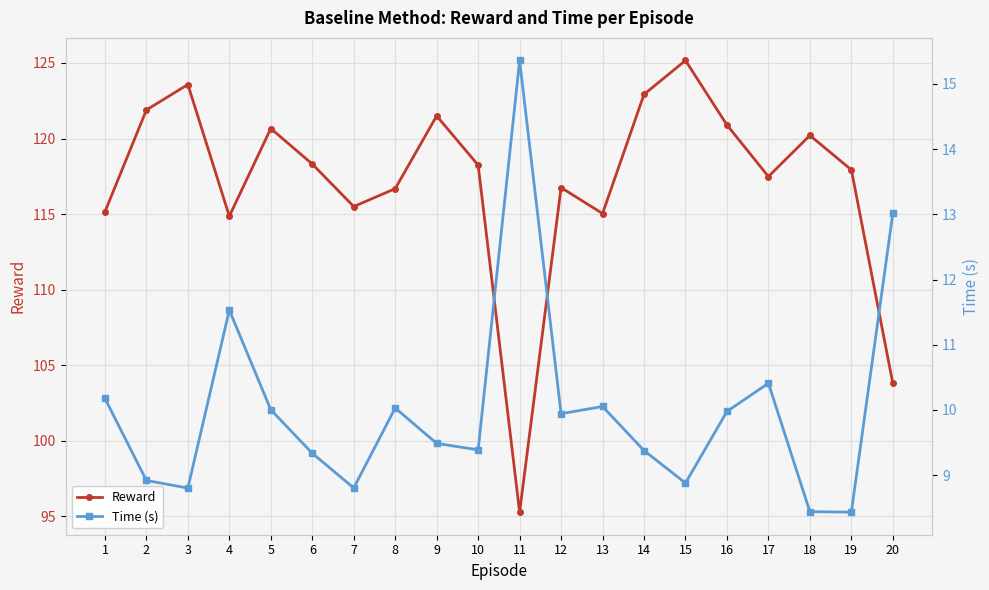

Between 11 and 16, which series saw the biggest shift?

Reward